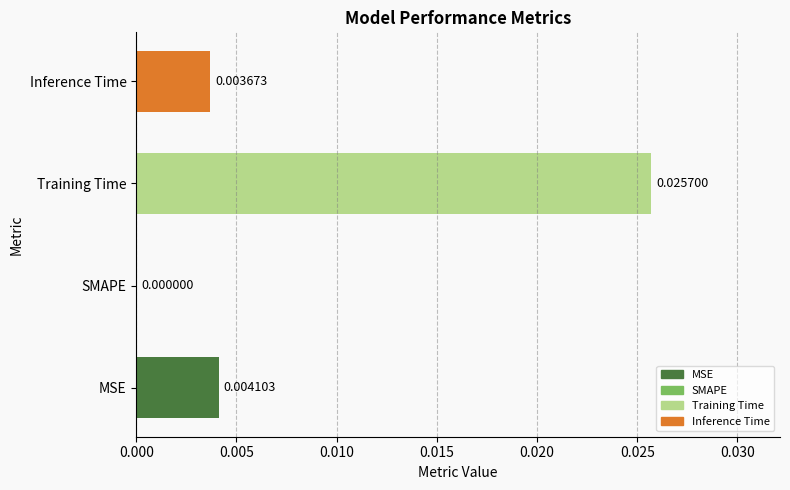

Count the number of values greater than 0.

3